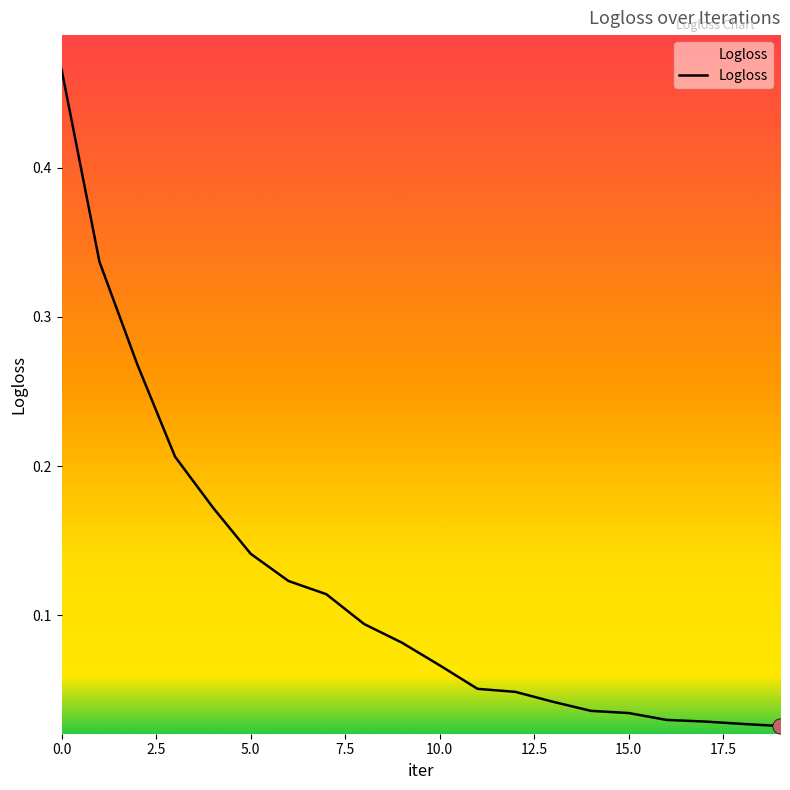

What is the difference between the maximum and minimum values?

0.4